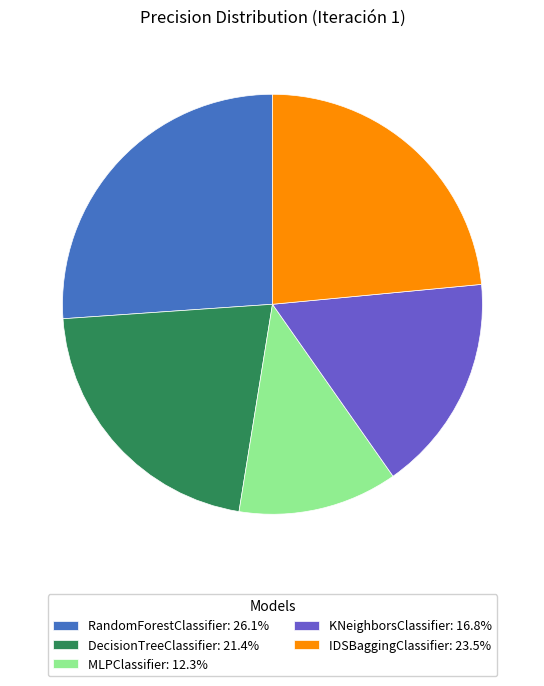

Combined, do IDSBaggingClassifier: 23.5% and MLPClassifier: 12.3% account for over 50%?

No